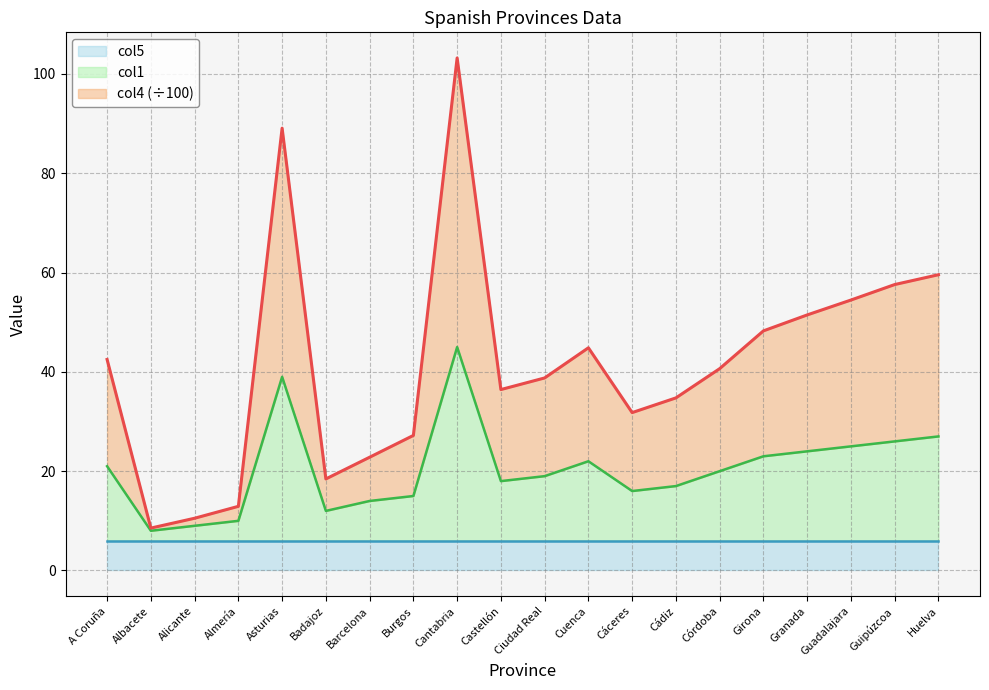

Where is col4 nearest to the value 55?

Guadalajara